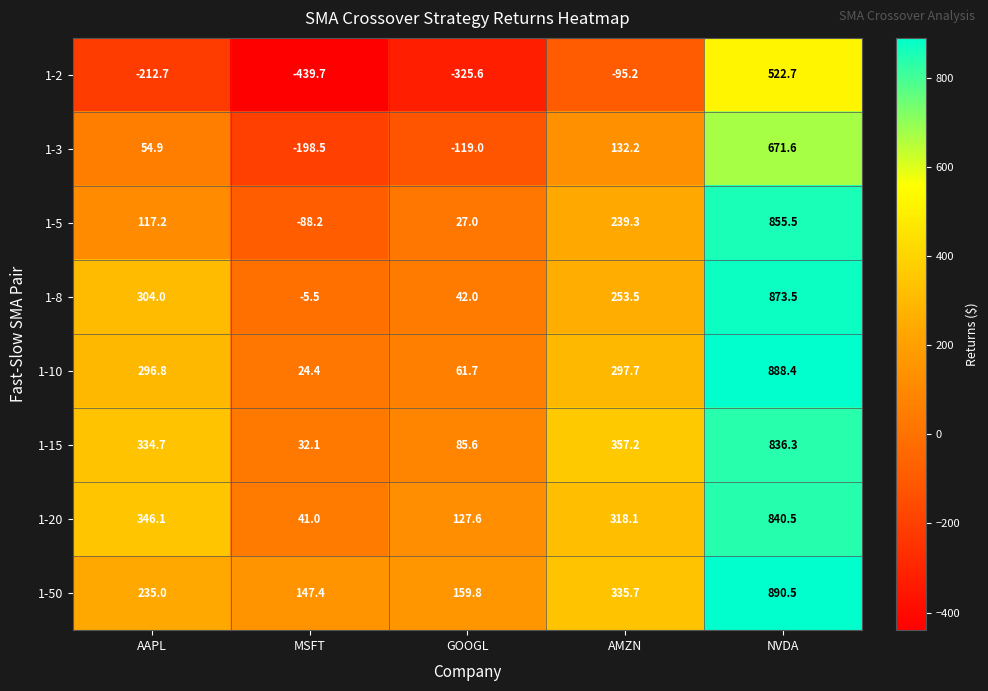

At which label does 1-5 first exceed 117?

AAPL